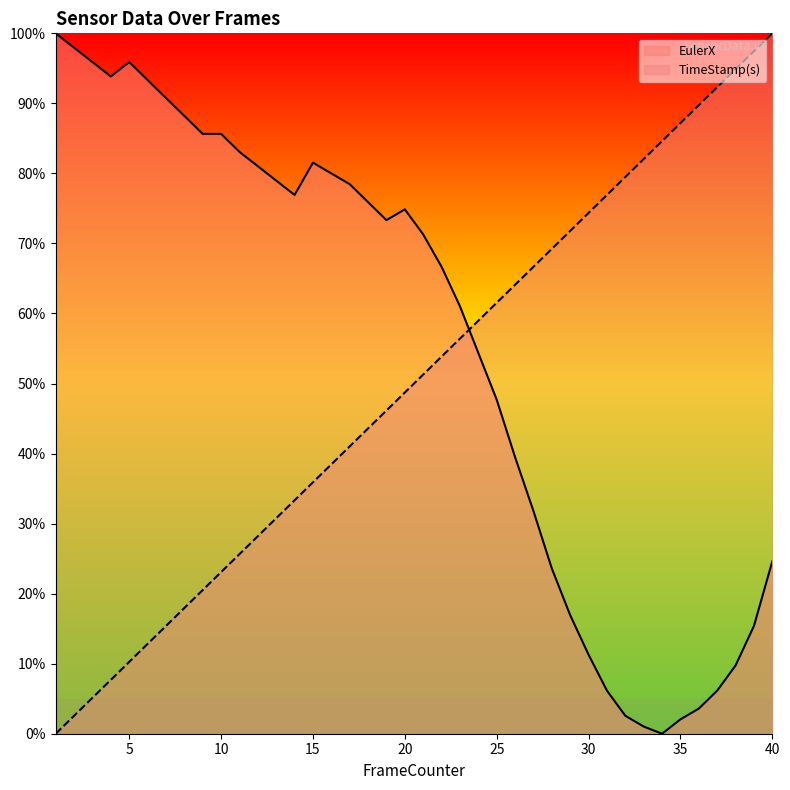

Which category has the highest value in the EulerX series?

1